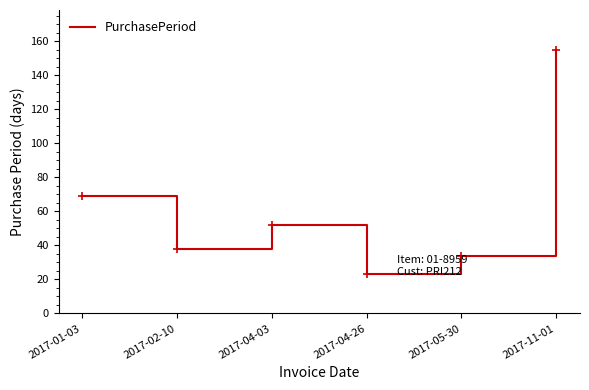

What position from the right is 2017-02-10?

5